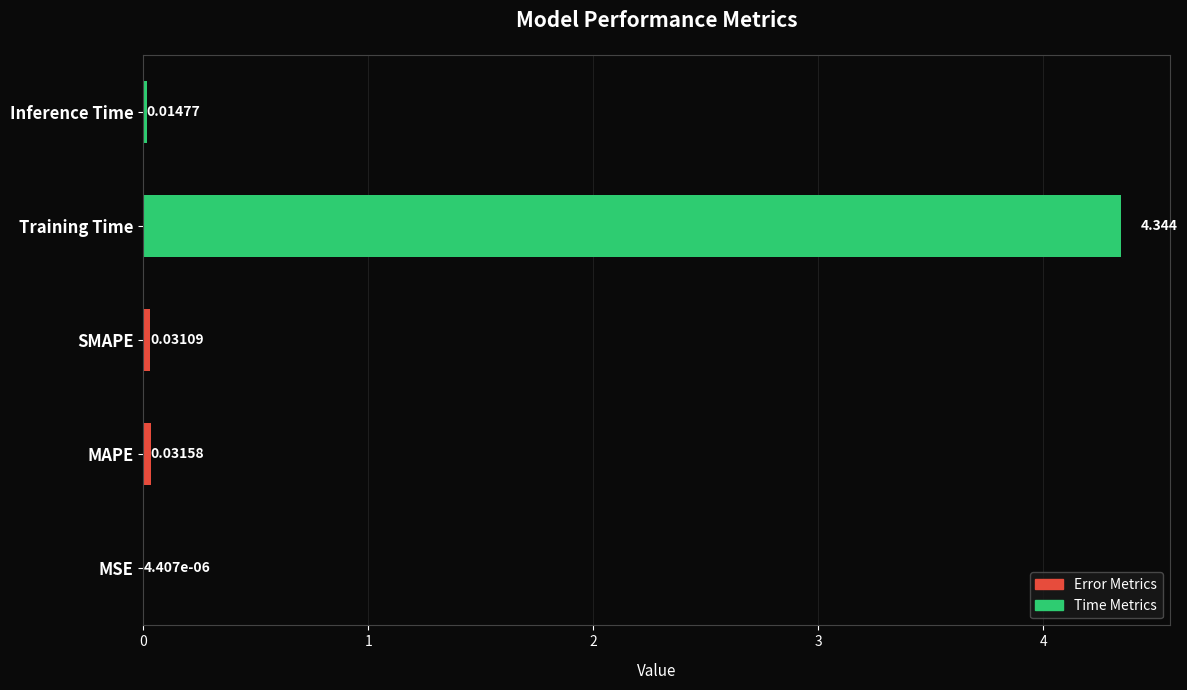

Between Training Time and SMAPE, which is larger?

Training Time